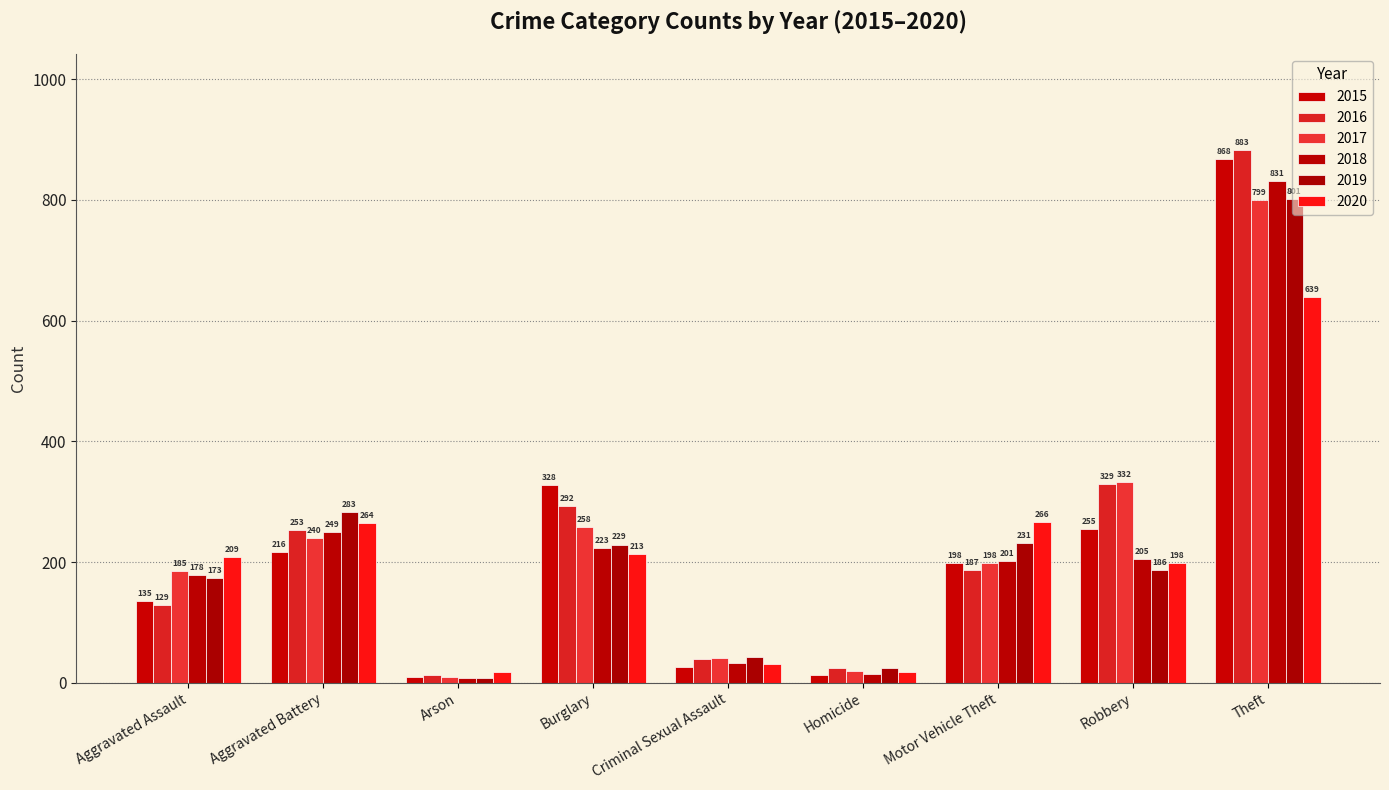

Reading left to right, what are all the values shown in this chart?

2015: 135	216	10	328	26	13	198	255	868
2016: 129	253	13	292	40	25	187	329	883
2017: 185	240	9	258	41	19	198	332	799
2018: 178	249	8	223	33	15	201	205	831
2019: 173	283	7	229	42	25	231	186	801
2020: 209	264	17	213	31	18	266	198	639